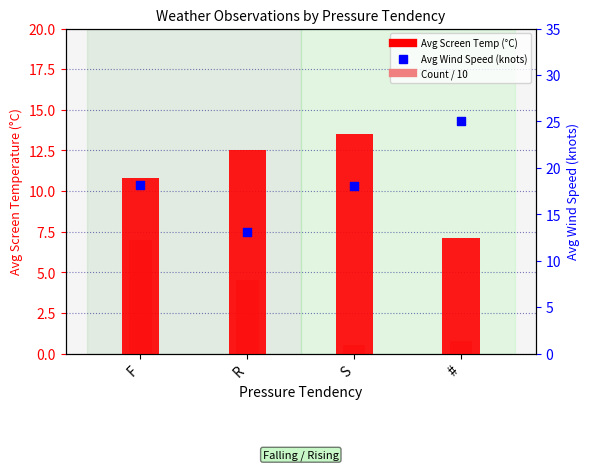

At which category is the sum across all series the highest?

F